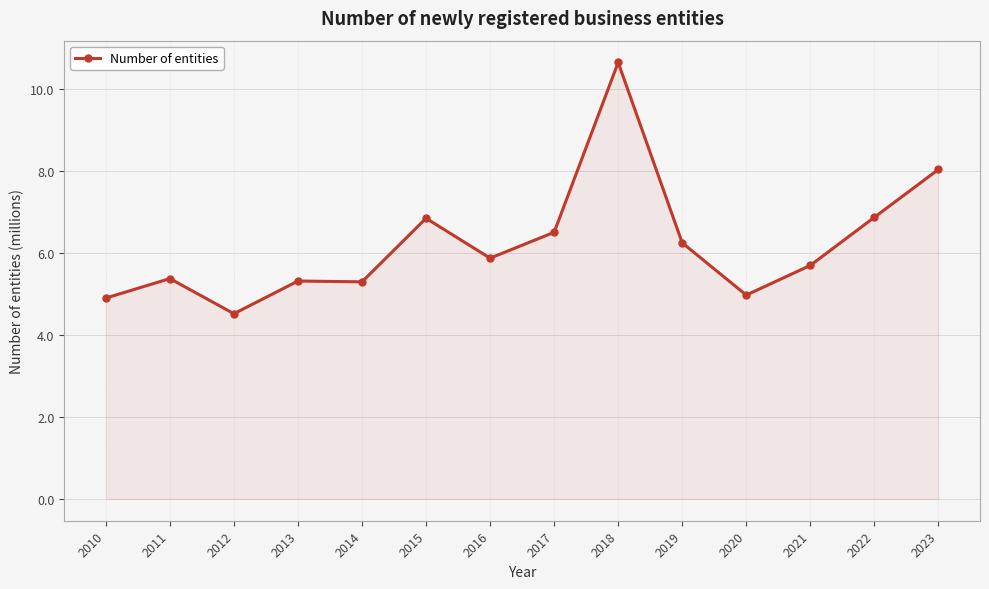

Reading left to right, transcribe all the data shown in this chart.

2010=4.9	2011=5.4	2012=4.5	2013=5.3	2014=5.3	2015=6.9	2016=5.9	2017=6.5	2018=10.7	2019=6.3	2020=5.0	2021=5.7	2022=6.9	2023=8.0